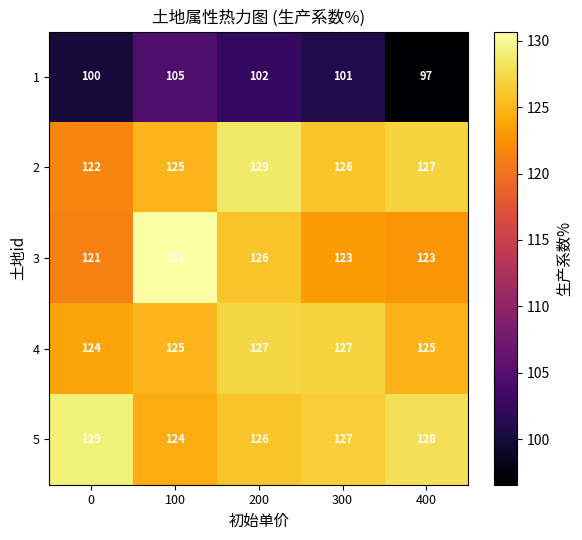

The 3 series shows 235 at 100. True or false?

False